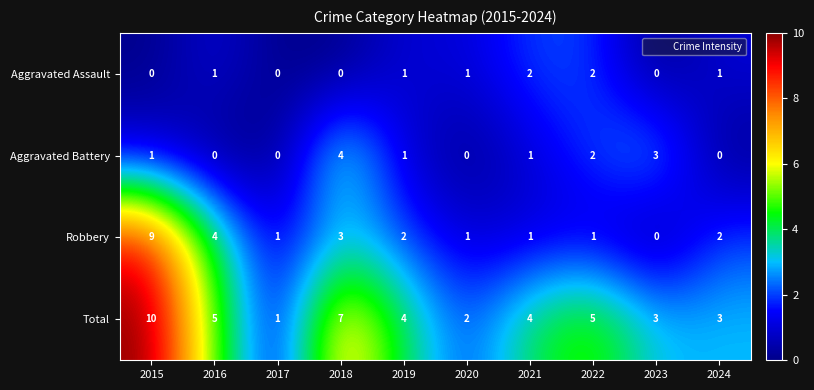

What is the sum of all Robbery values?

24